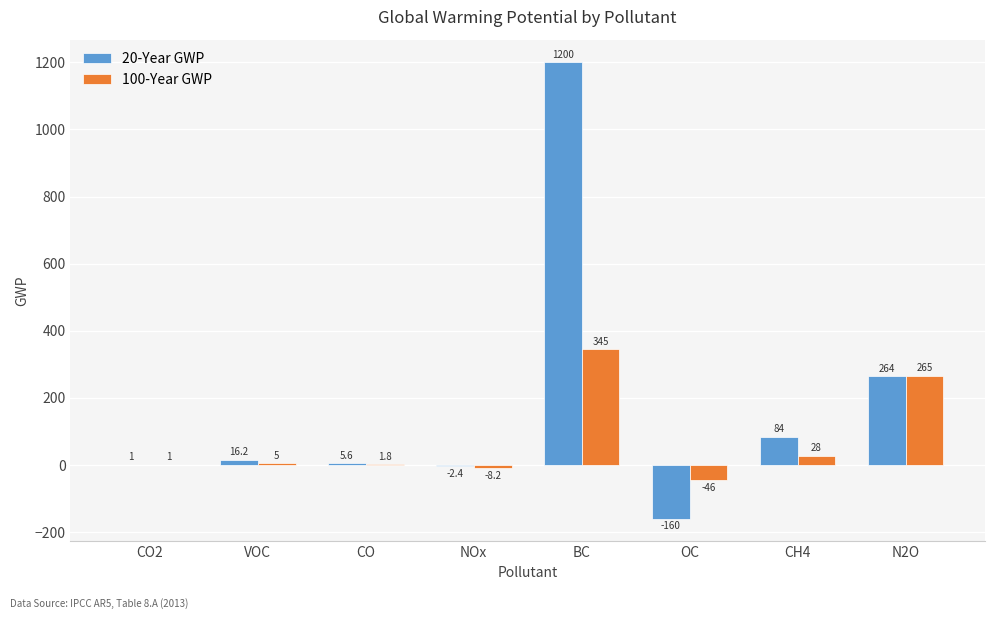

What is the sum of the 100-Year GWP values at CH4 and N2O?

293.0